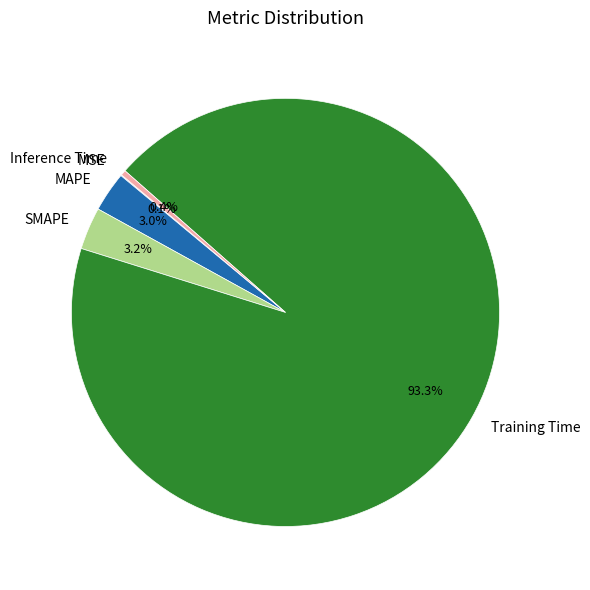

What percentage do Training Time and SMAPE together represent?

96.5%